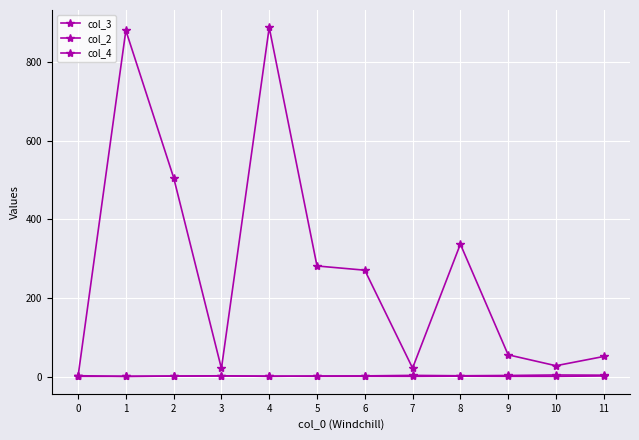

Count the number of data series in this chart.

3